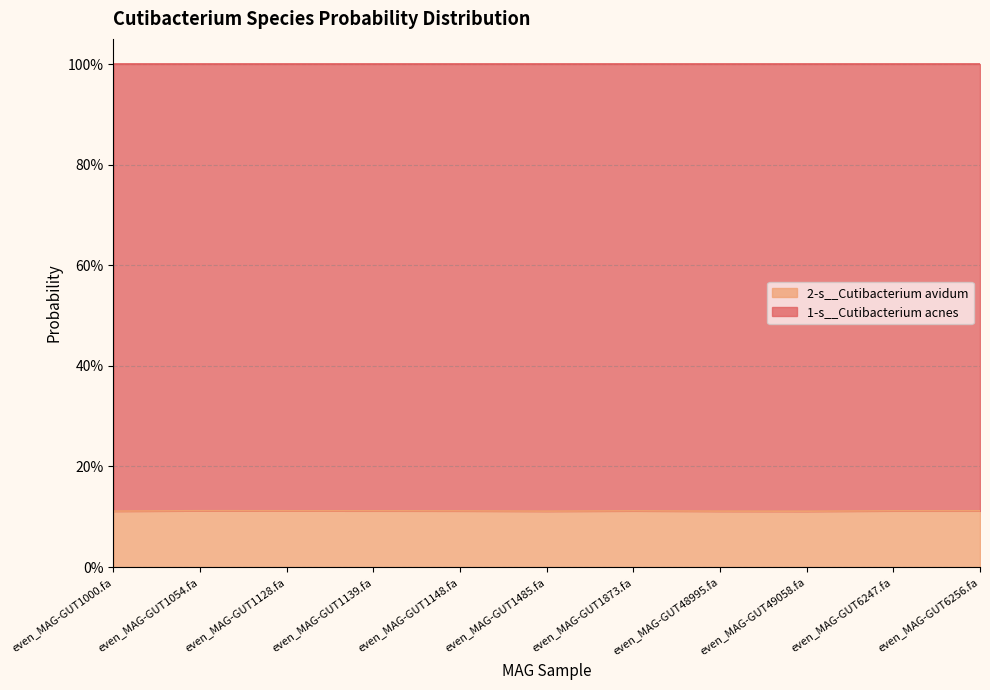

What is the label of the 3rd point from the left?

even_MAG-GUT1128.fa